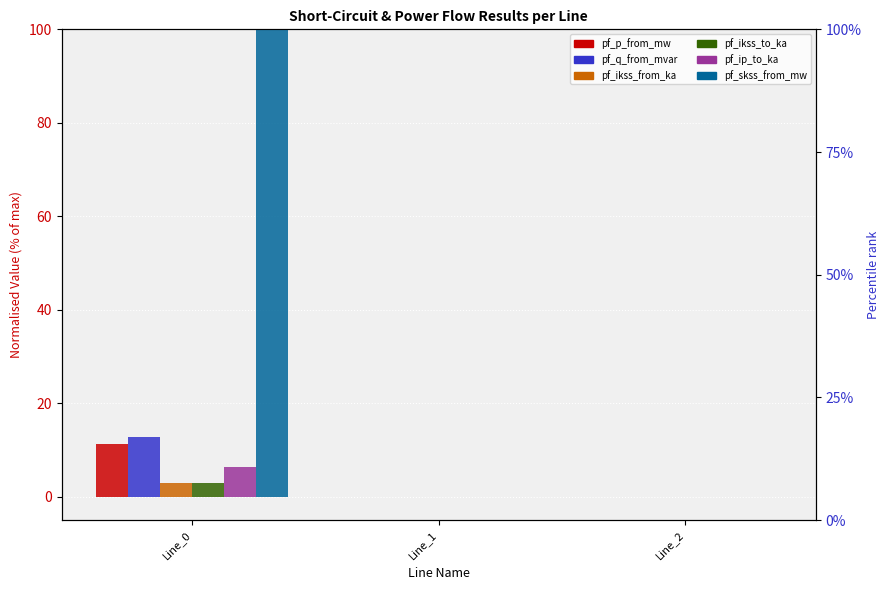

Which series changed the most between Line_0 and Line_1?

pf_skss_from_mw